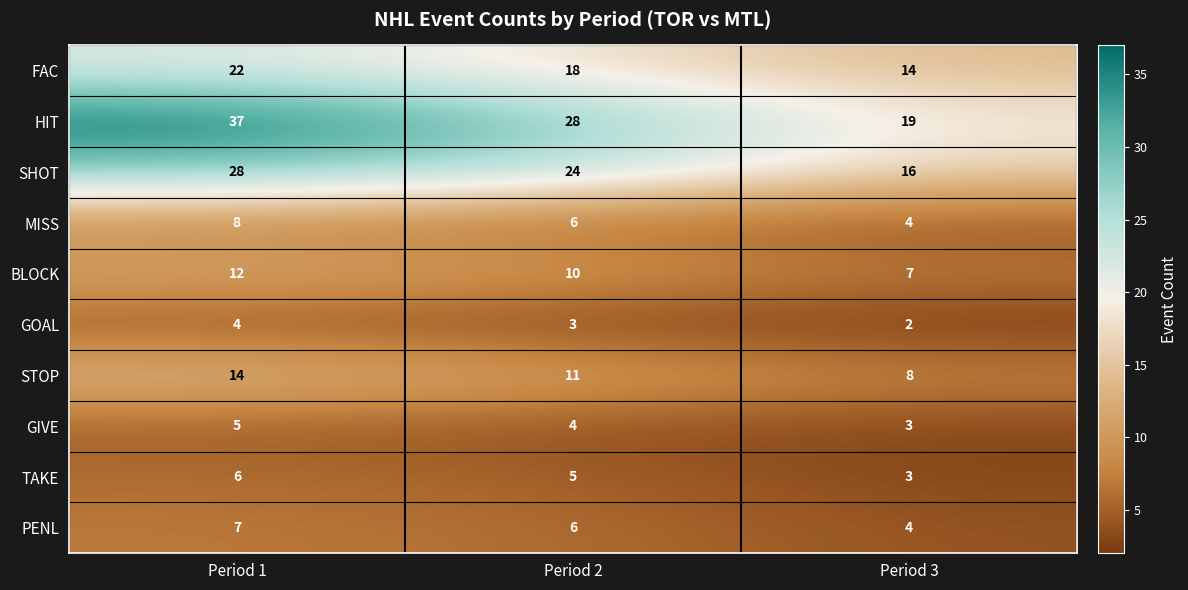

How many data points does each series have?

3